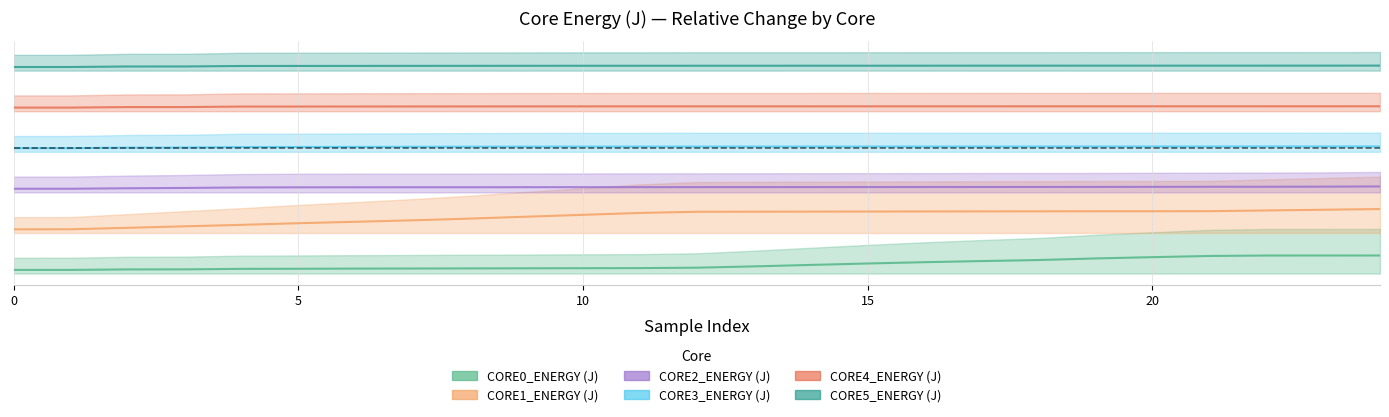

True or false: CORE4_ENERGY (J) and CORE3_ENERGY (J) cross at least once.

False